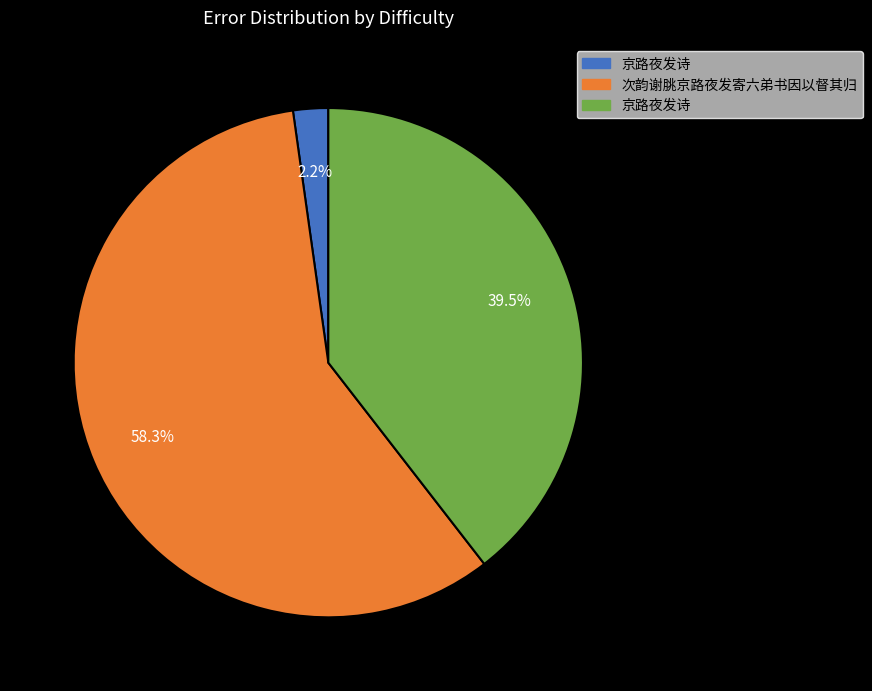

Is there a majority slice in this chart?

Yes